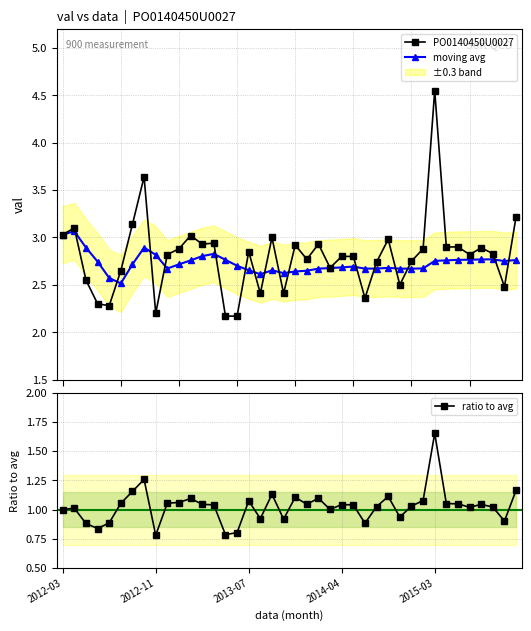

Which category has the highest value in the ratio to avg series?

2015-03